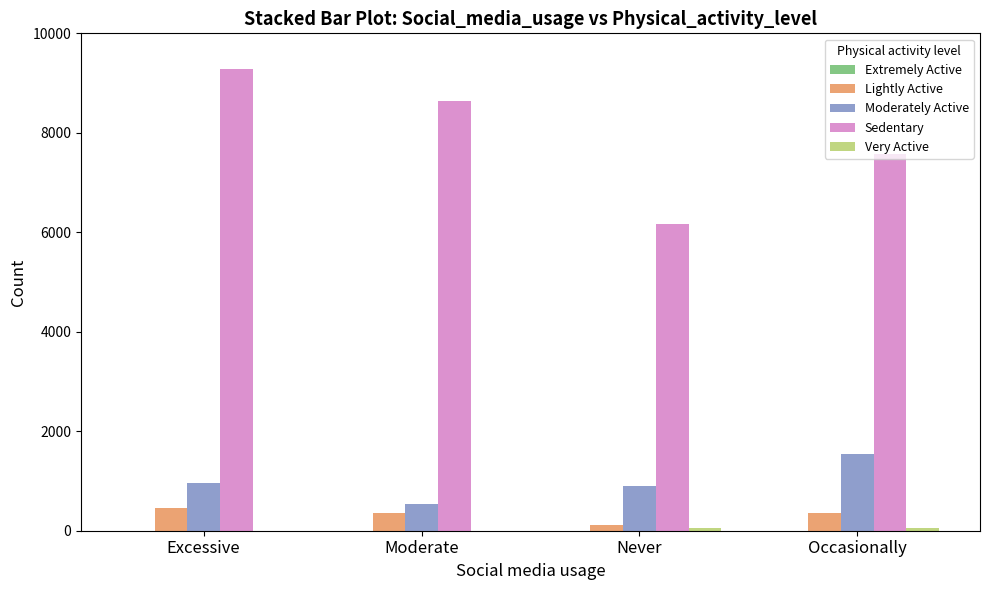

What is the total value across all series at Occasionally?

9548.5